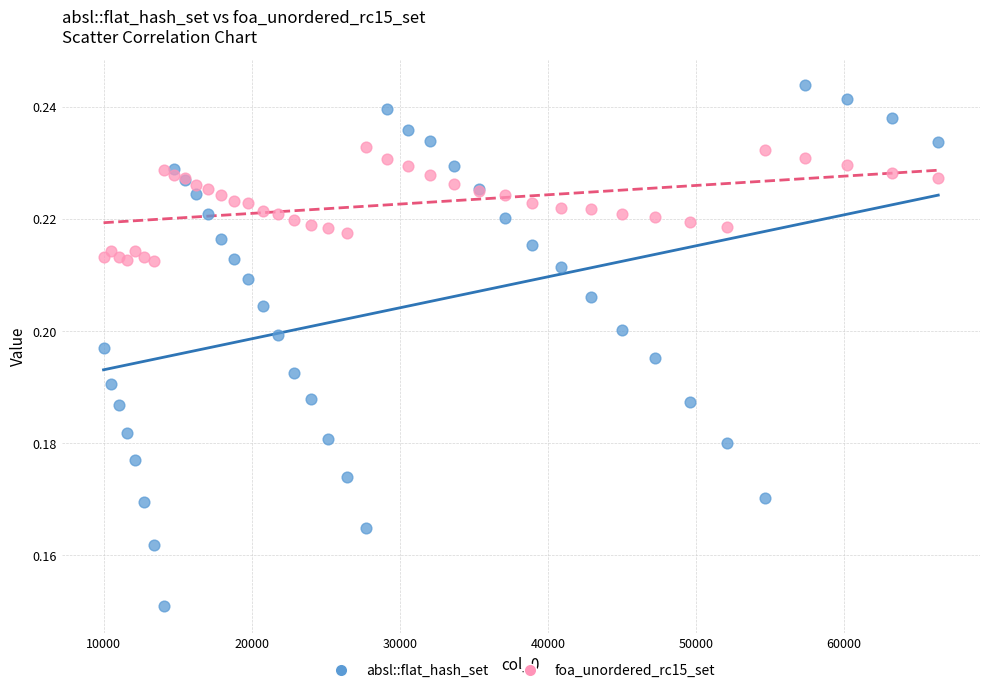

Which series reaches the maximum Y coordinate?

absl::flat_hash_set